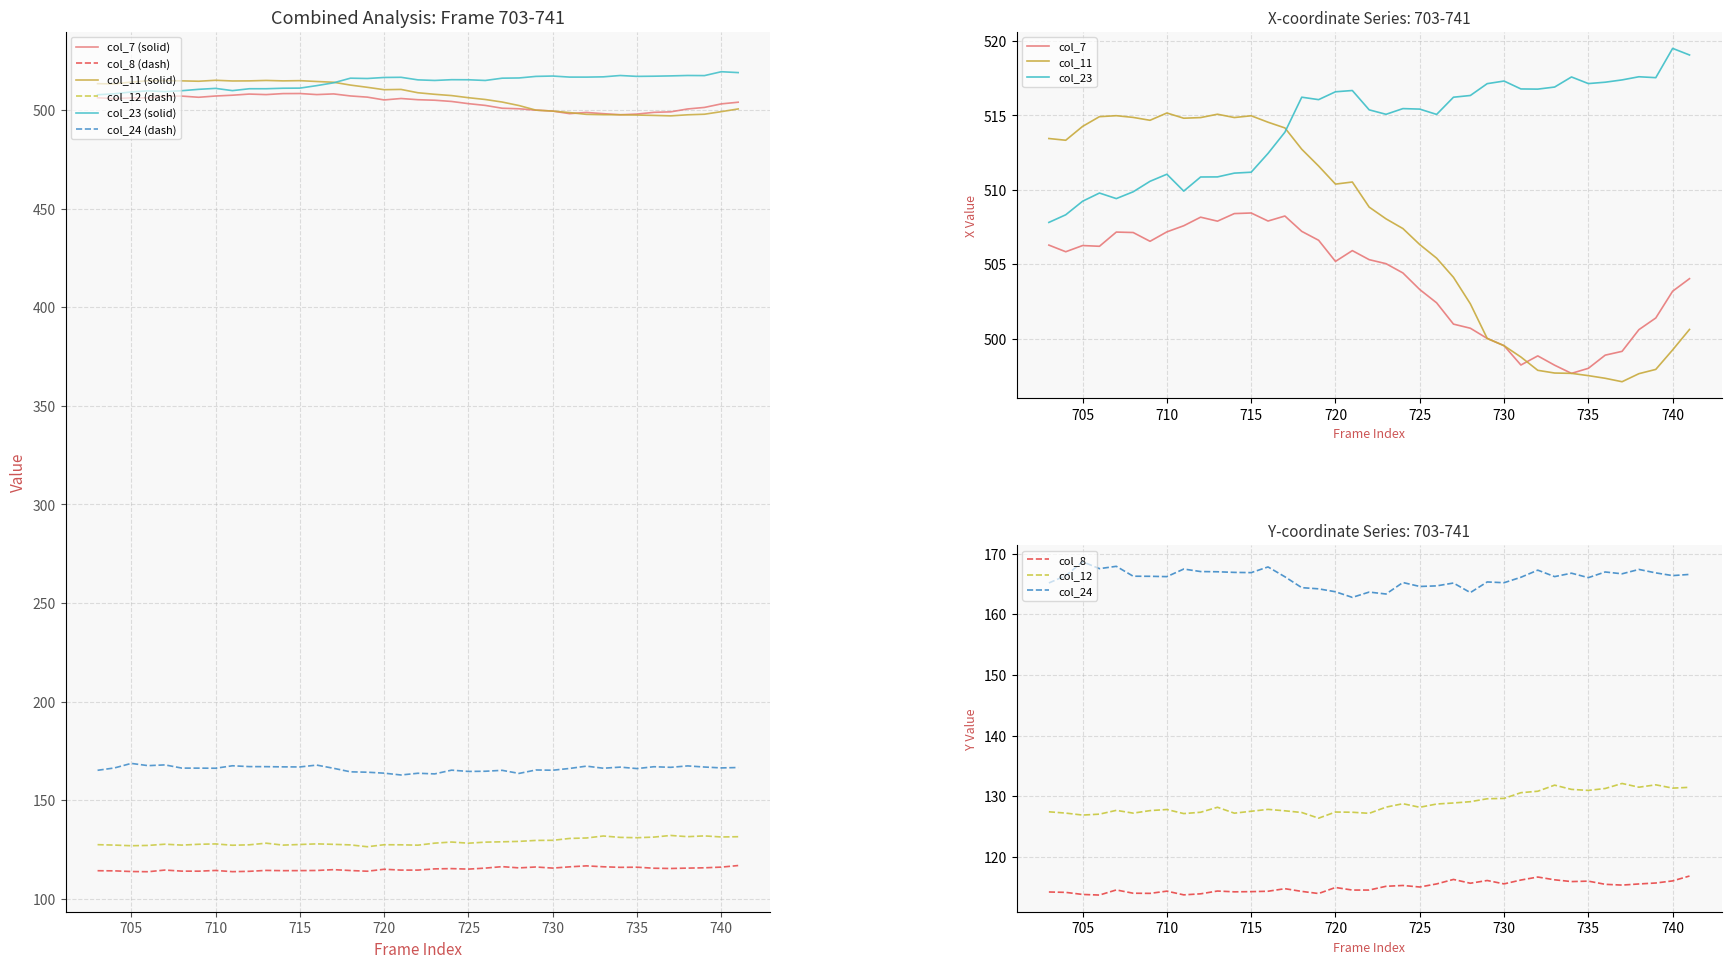

Reading left to right, transcribe all the data shown in this chart.

col_7: 506.3	505.8	506.3	506.2	507.2	507.1	506.5	507.2	507.6	508.2	507.9	508.4	508.4	507.9	508.2	507.2	506.6	505.2	505.9	505.3	505.0	504.4	503.3	502.4	501.0	500.7	500.0	499.5	498.2	498.8	498.2	497.7	498.0	498.9	499.2	500.6	501.4	503.2	504.0
col_8: 114.2	114.1	113.8	113.7	114.6	114.0	114.0	114.4	113.7	113.9	114.4	114.2	114.3	114.3	114.8	114.3	114.0	115.0	114.5	114.5	115.2	115.3	115.0	115.5	116.3	115.7	116.1	115.5	116.2	116.7	116.2	115.9	116.0	115.5	115.4	115.5	115.7	116.0	116.8
col_11: 513.4	513.3	514.3	514.9	515.0	514.9	514.7	515.2	514.8	514.9	515.1	514.9	515.0	514.5	514.2	512.7	511.6	510.4	510.5	508.8	508.1	507.4	506.3	505.4	504.1	502.3	500.0	499.5	498.8	497.9	497.7	497.7	497.5	497.3	497.1	497.7	497.9	499.2	500.6
col_12: 127.4	127.2	126.9	127.0	127.7	127.2	127.6	127.8	127.1	127.4	128.2	127.2	127.5	127.8	127.6	127.3	126.4	127.4	127.4	127.2	128.2	128.8	128.2	128.7	128.9	129.1	129.6	129.6	130.6	130.8	131.8	131.1	131.0	131.3	132.1	131.5	131.9	131.3	131.5
col_23: 507.8	508.3	509.2	509.8	509.4	509.9	510.6	511.0	509.9	510.9	510.9	511.1	511.2	512.4	513.9	516.2	516.1	516.6	516.7	515.4	515.1	515.5	515.4	515.1	516.2	516.3	517.1	517.3	516.8	516.8	516.9	517.6	517.1	517.2	517.4	517.6	517.5	519.5	519.1
col_24: 165.2	166.3	168.7	167.5	167.9	166.3	166.2	166.2	167.4	167.0	167.0	166.9	166.9	167.8	166.2	164.4	164.2	163.7	162.8	163.6	163.3	165.2	164.6	164.7	165.1	163.6	165.3	165.2	166.1	167.3	166.2	166.8	166.0	167.0	166.7	167.4	166.8	166.4	166.6